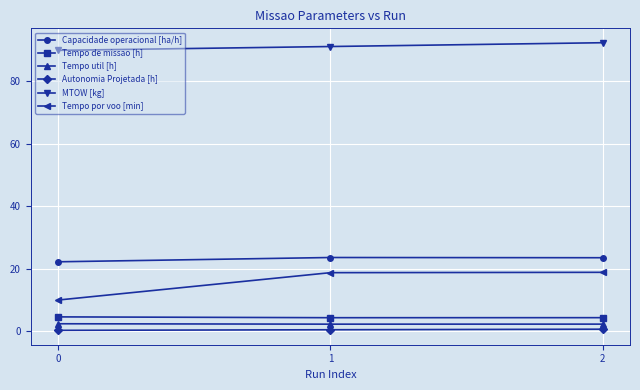

Where does the Capacidade operacional [ha/h] series first go above 23?

1